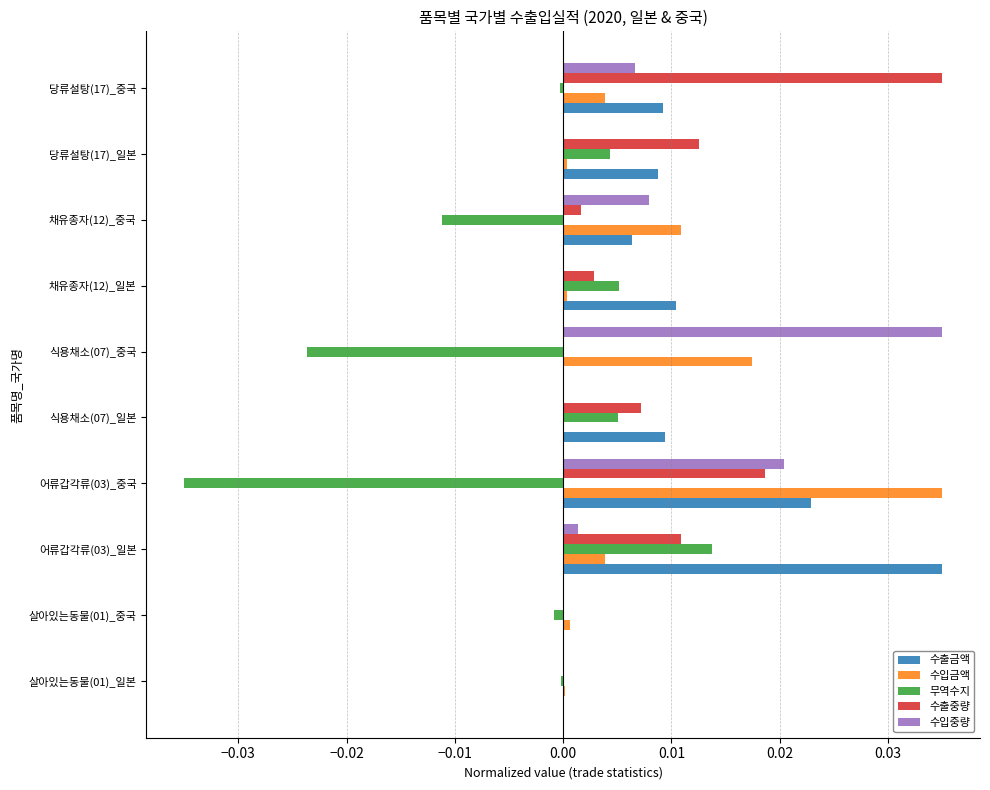

Is it true that 수입금액 equals 0.0 at 어류갑각류(03)_일본?

True